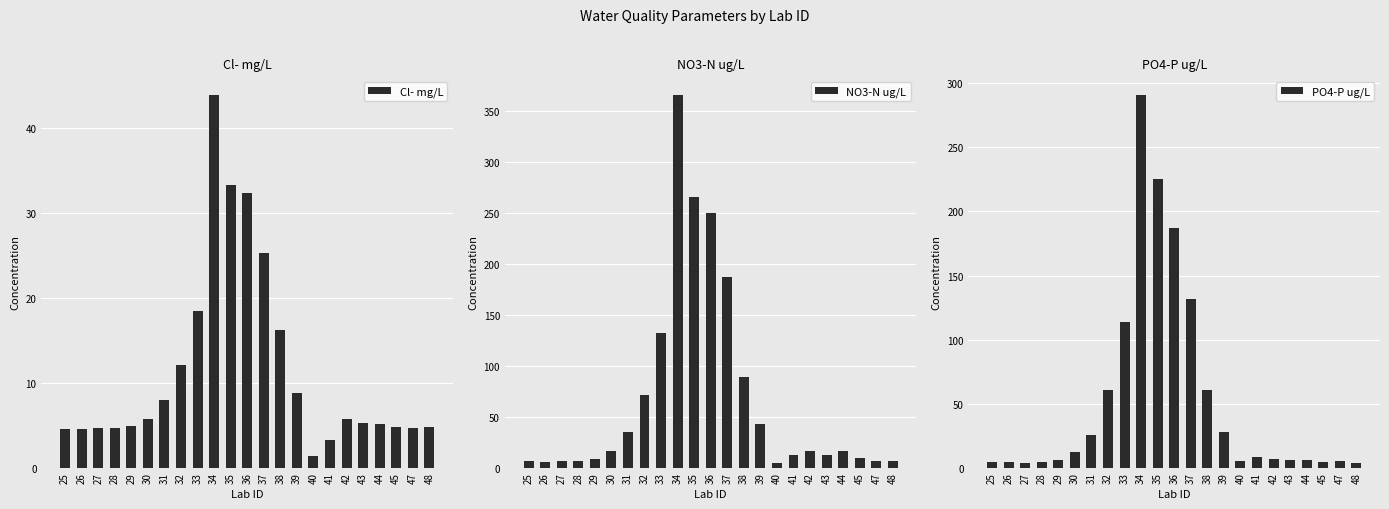

What is the sum of the Cl- mg/L values at 26 and 41?

7.8